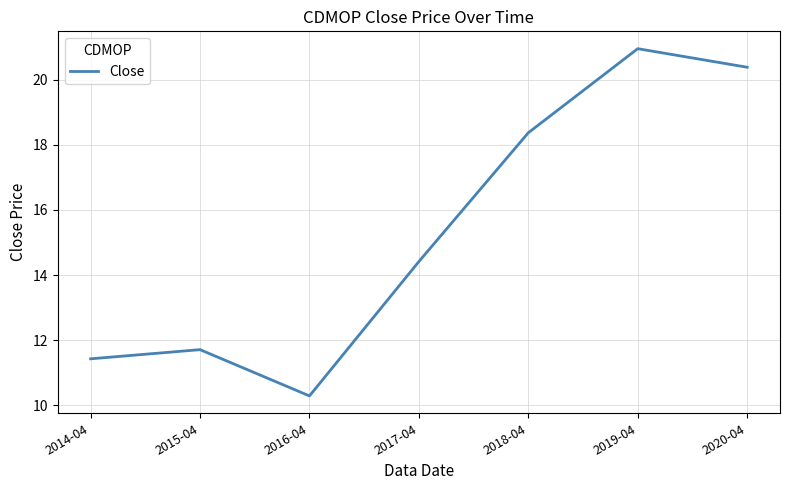

How many categories are shown in the chart?

7